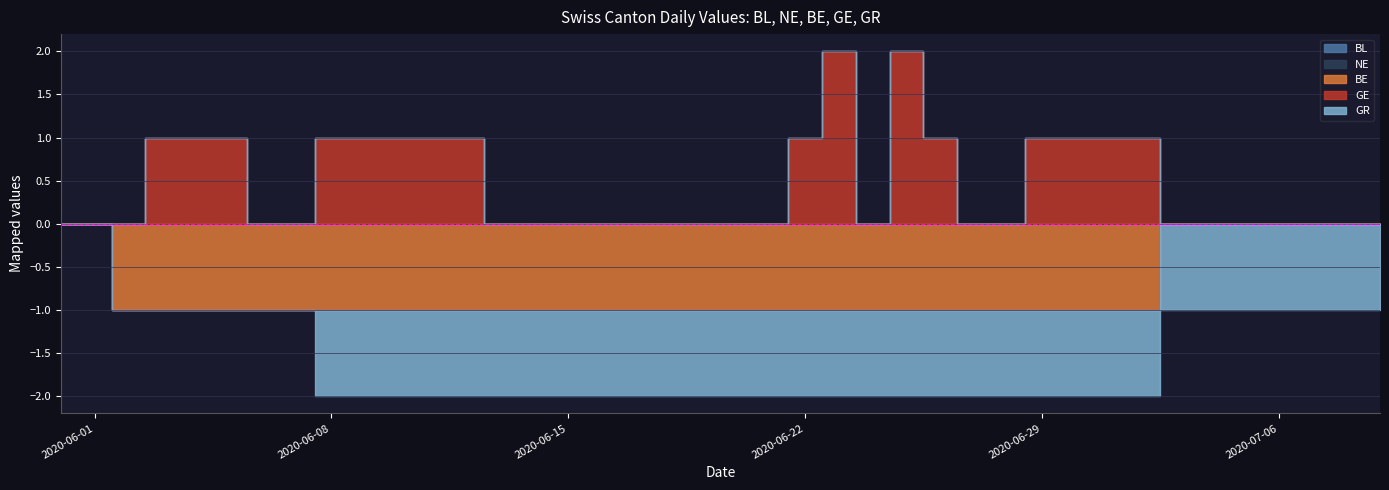

True or false: BL has more than 2 points higher than both neighbors.

False